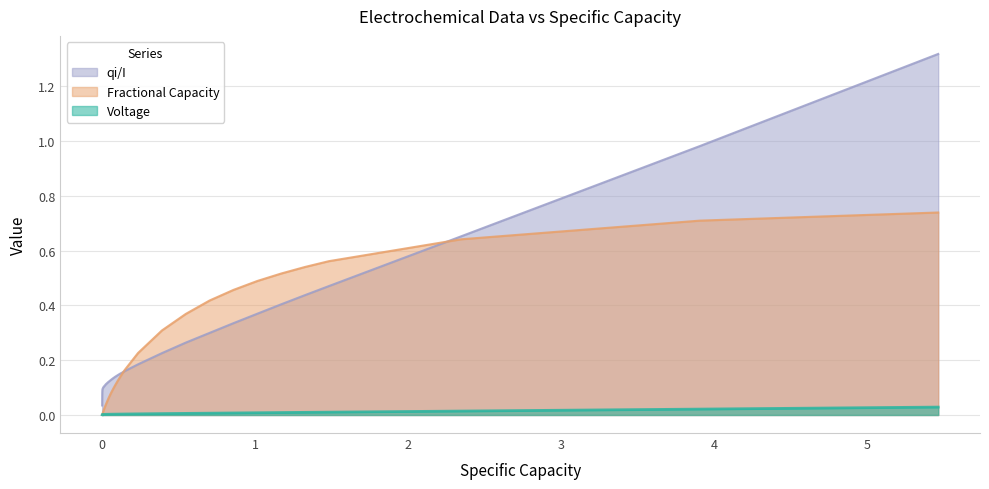

Which series has the largest range (max minus min)?

qi/I